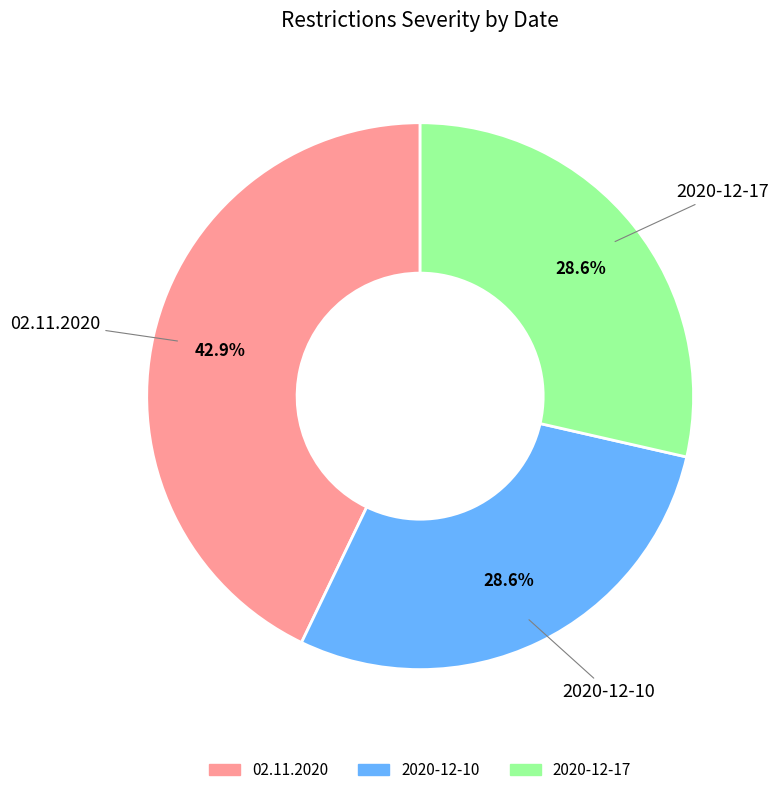

To the nearest percent, what is the difference between the largest and smallest slice percentages?

14%